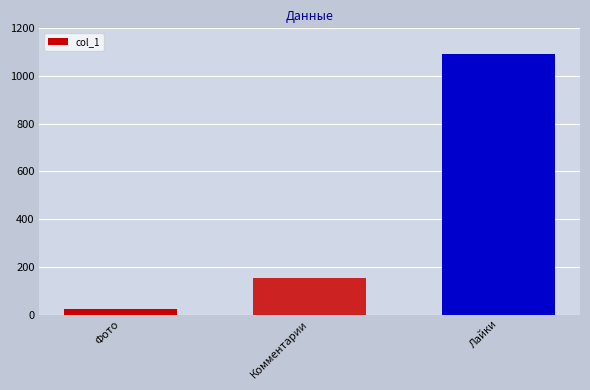

Where is the data nearest to the value 557?

Комментарии